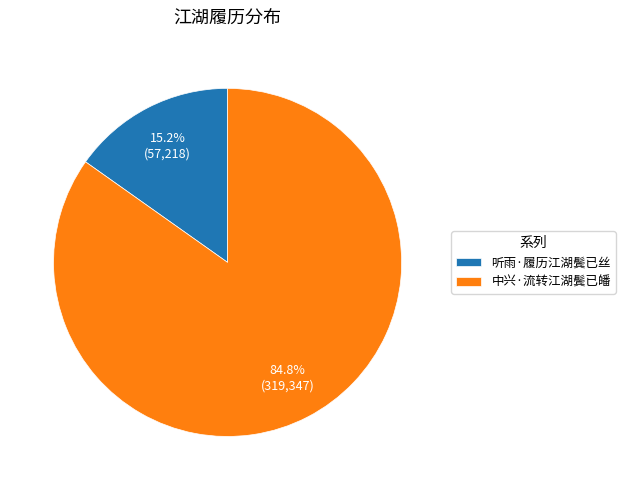

True or false: 中兴·流转江湖鬓已皤 accounts for 85% of the total.

True